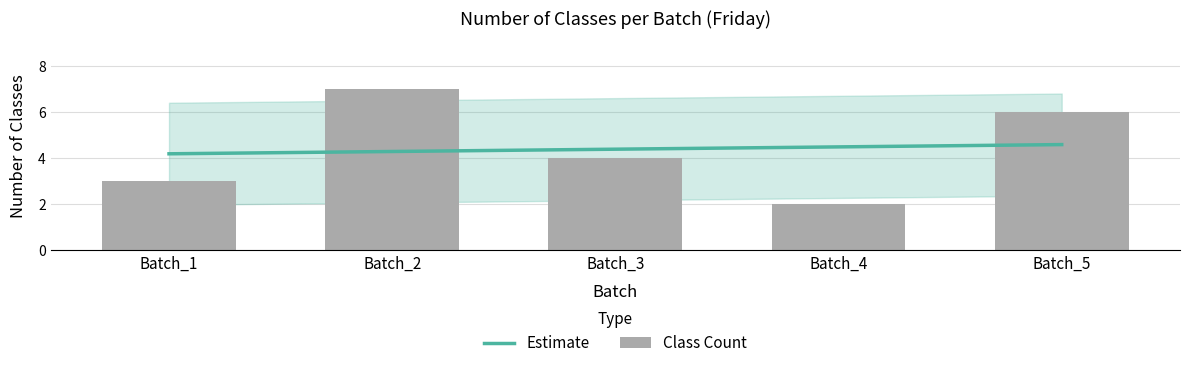

What is the ratio of the value at Batch_4 to the value at Batch_2?

0.3